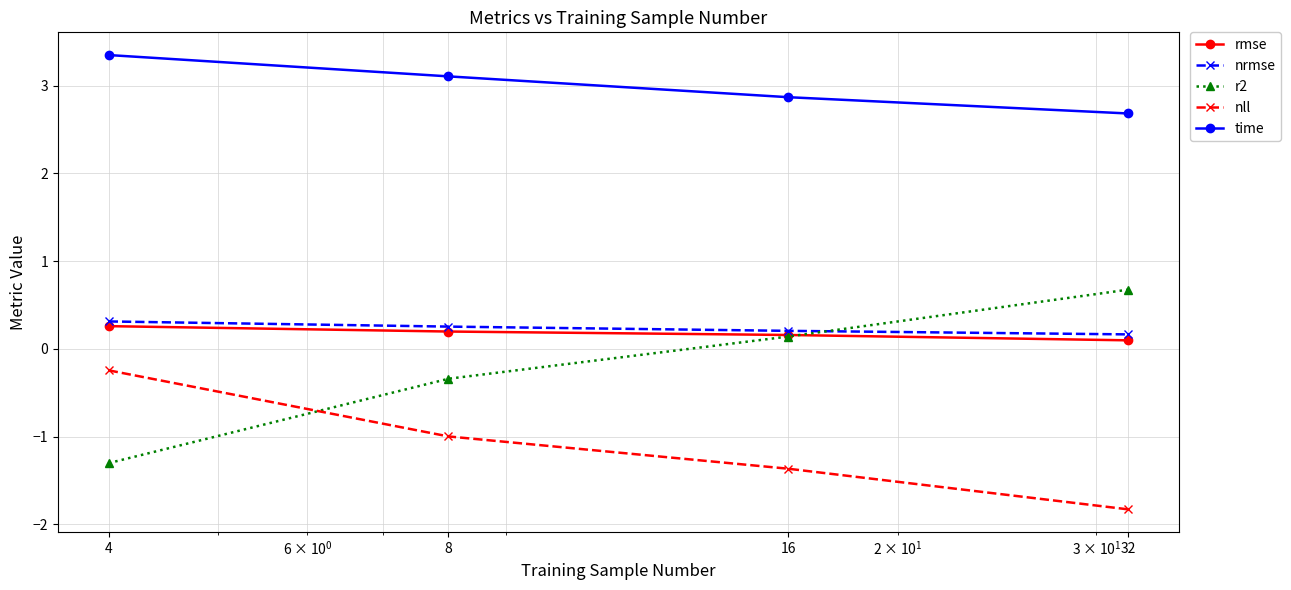

What are all the series names shown in the legend?

rmse, nrmse, r2, nll, time